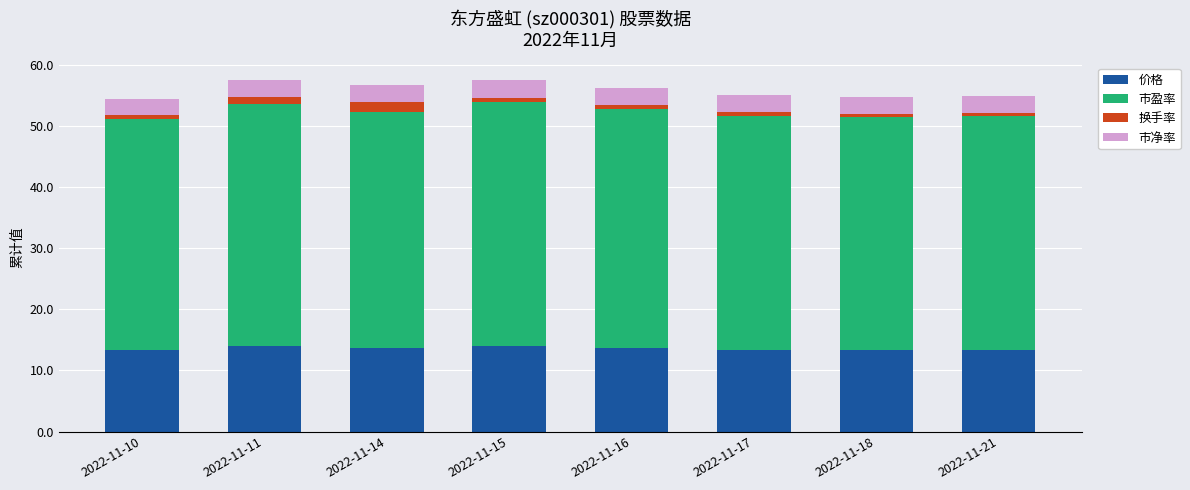

What is the maximum value for 价格?

14.0